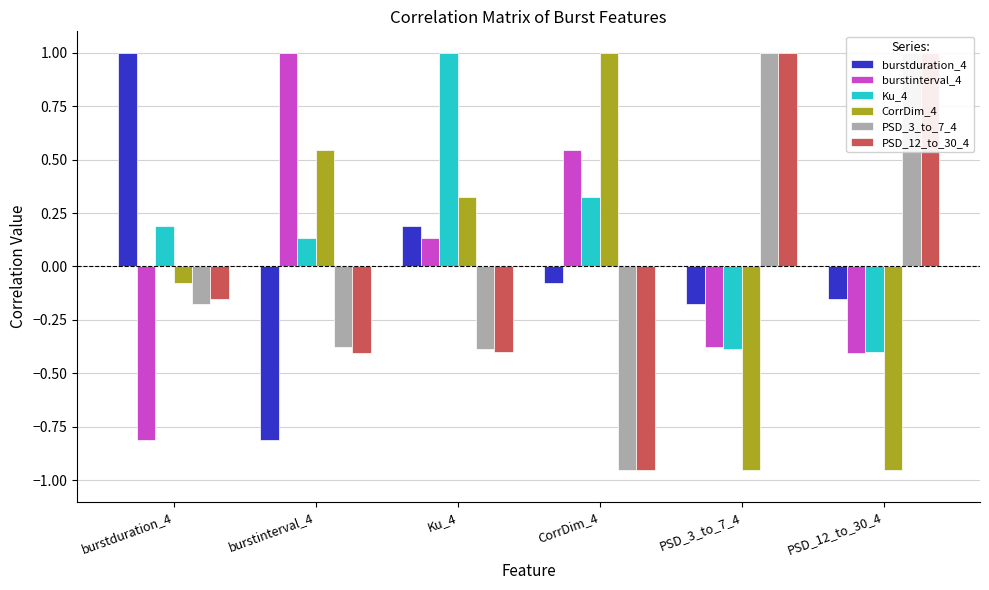

Where is PSD_12_to_30_4 nearest to the value 0?

burstduration_4